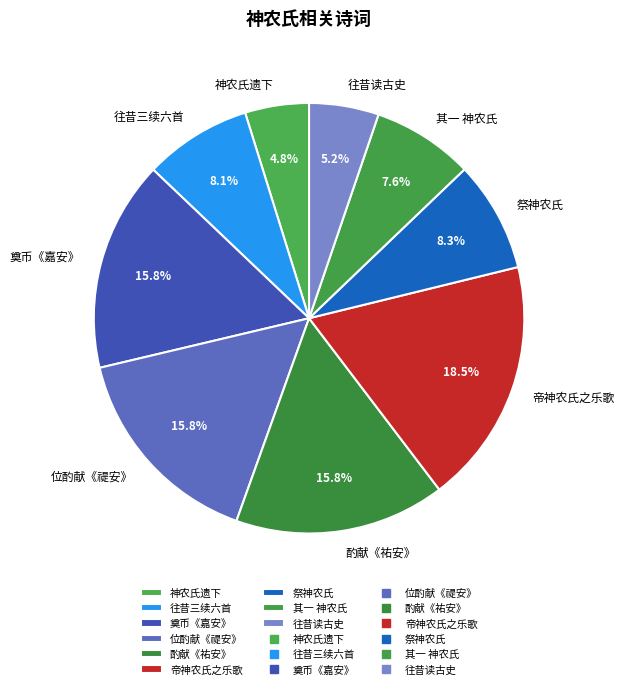

Is 帝神农氏之乐歌 the majority of the pie?

No